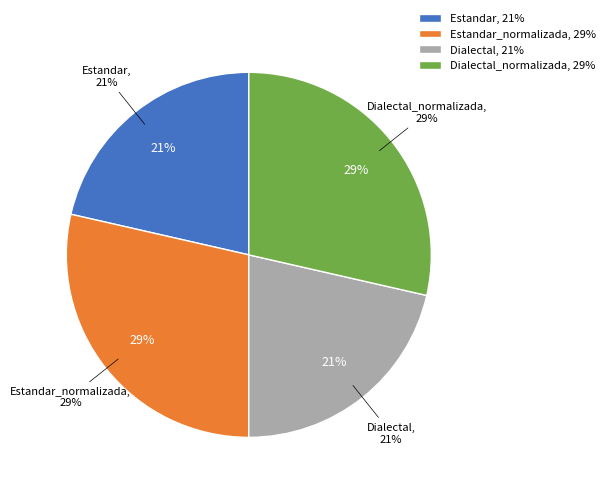

Is it true that Estandar is 30% of the pie?

False